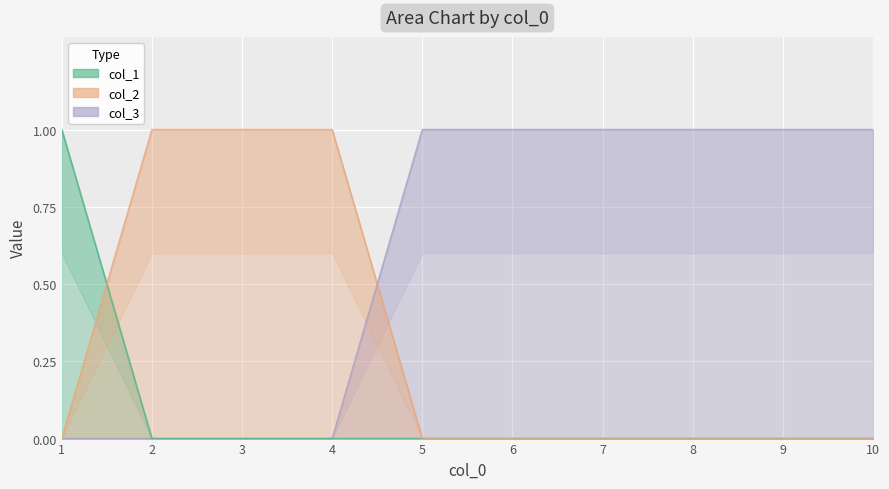

Which category has the lowest value across all series?

1